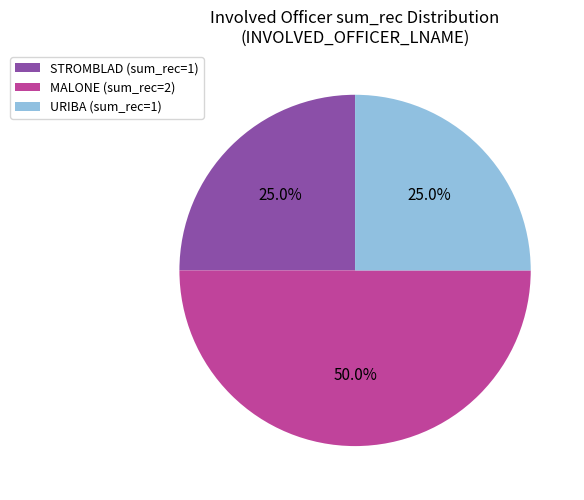

What is the ratio of the value at STROMBLAD (sum_rec=1) to the value at MALONE (sum_rec=2)?

0.5